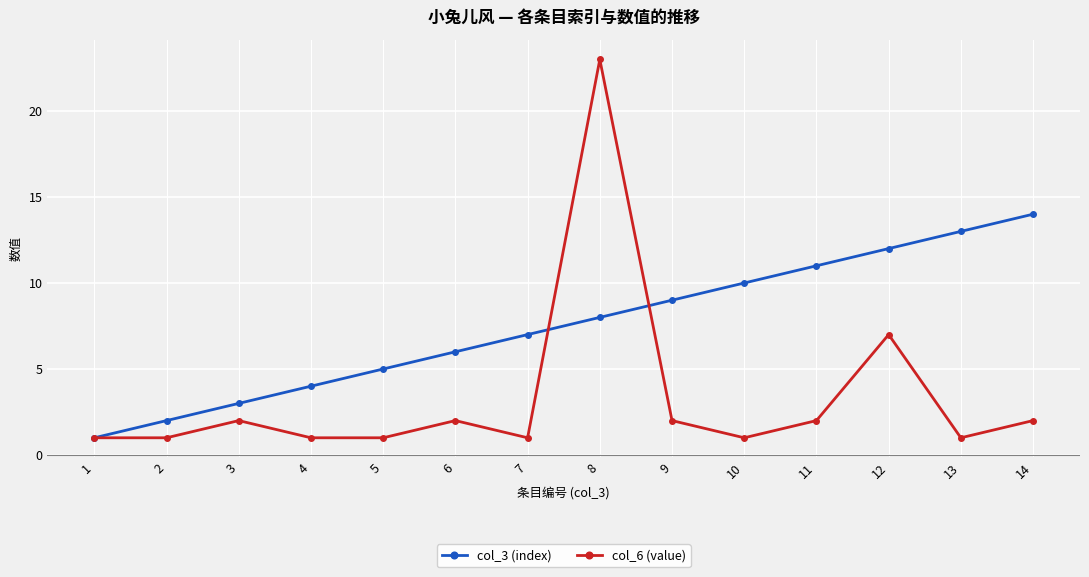

At 5, list the series in order from smallest to largest.

col_6 (value), col_3 (index)